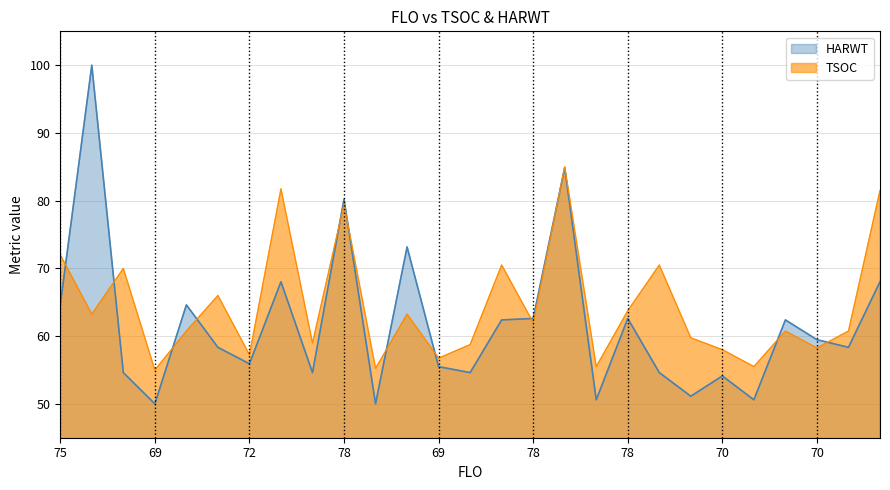

List the series in order of their peak value, highest first.

HARWT, TSOC